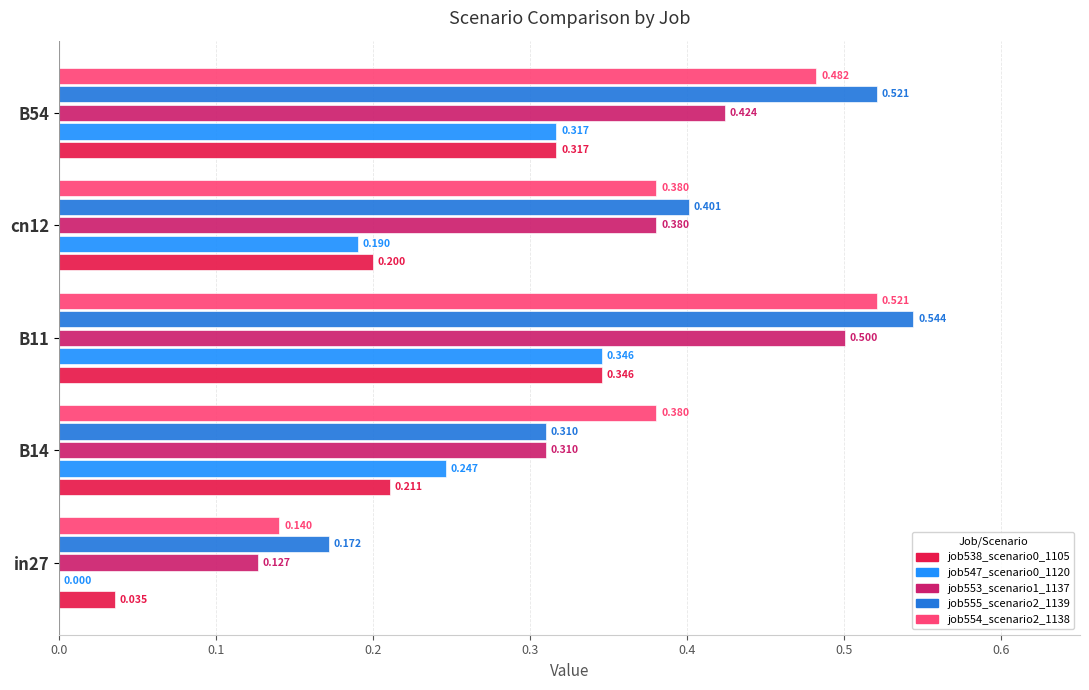

Is the value of job538_scenario0_1105 at in27 greater than the value of job554_scenario2_1138 at B14?

No